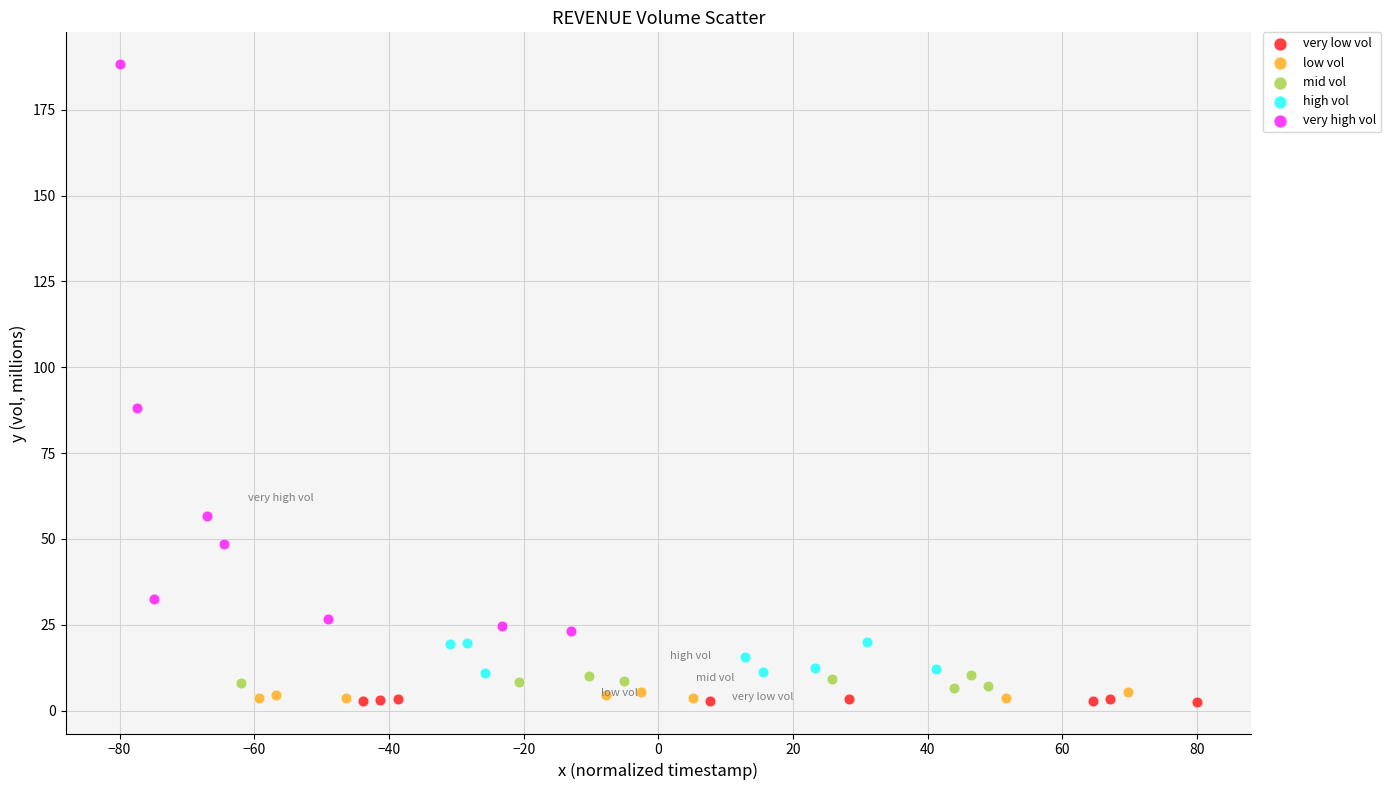

Which series contains the highest Y value?

very high vol